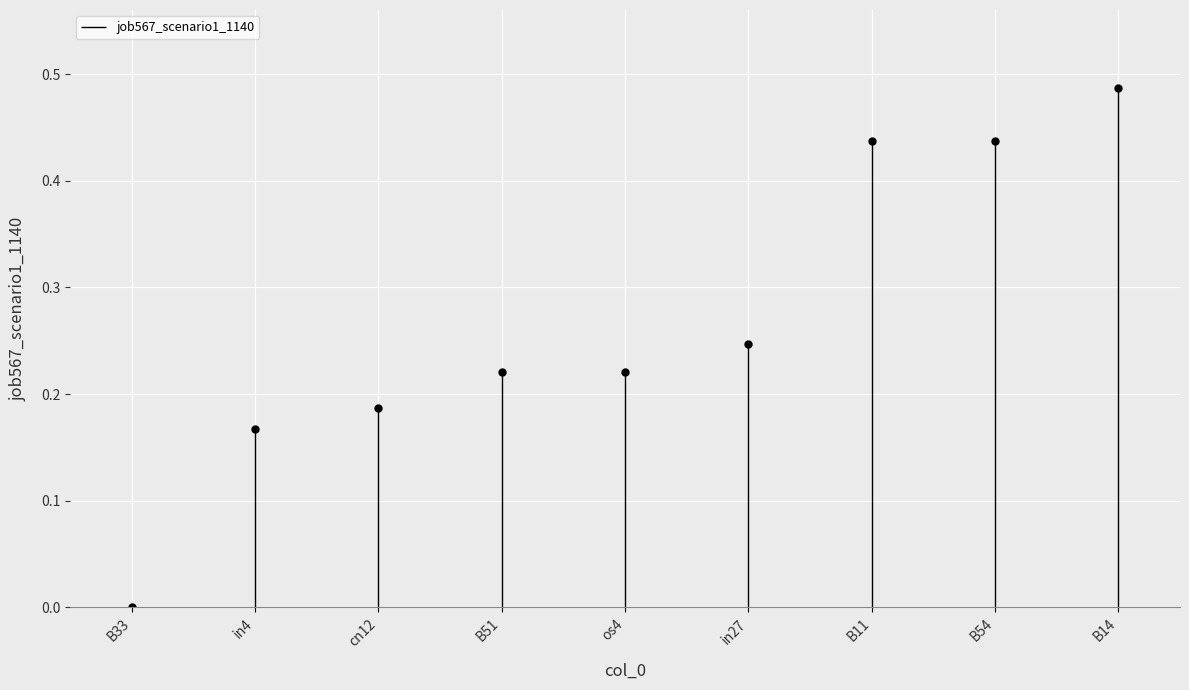

Where is the first local maximum?

B14